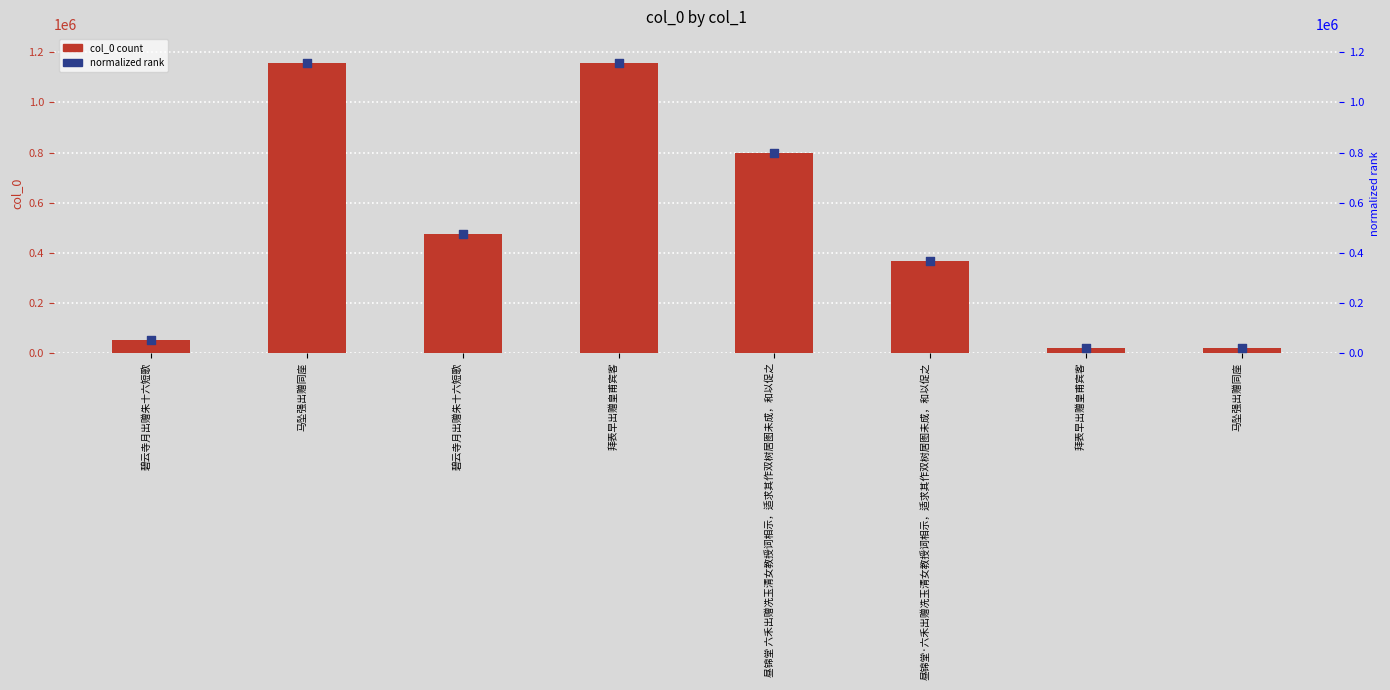

Which series has the largest total across all categories?

col_0